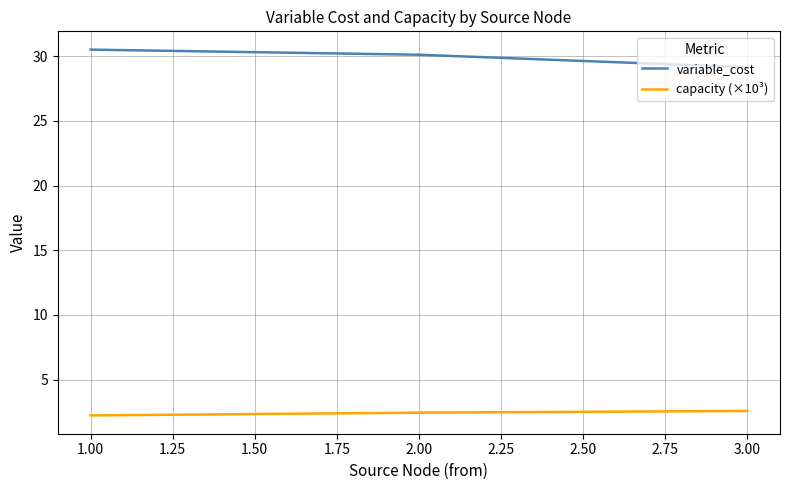

Reading left to right, what are all the values shown in this chart?

variable_cost: 30.5	30.1	29.1
capacity (×10³): 2.2	2.4	2.6